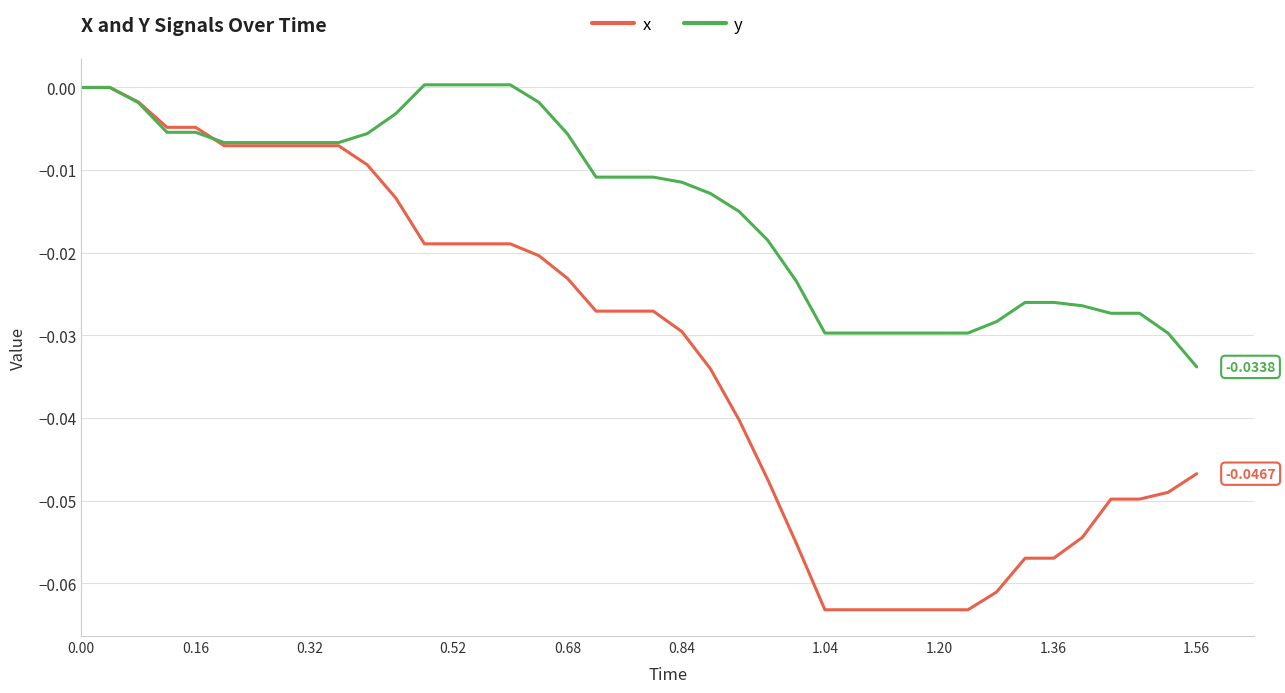

Rank the series by their average value, from lowest to highest.

x, y